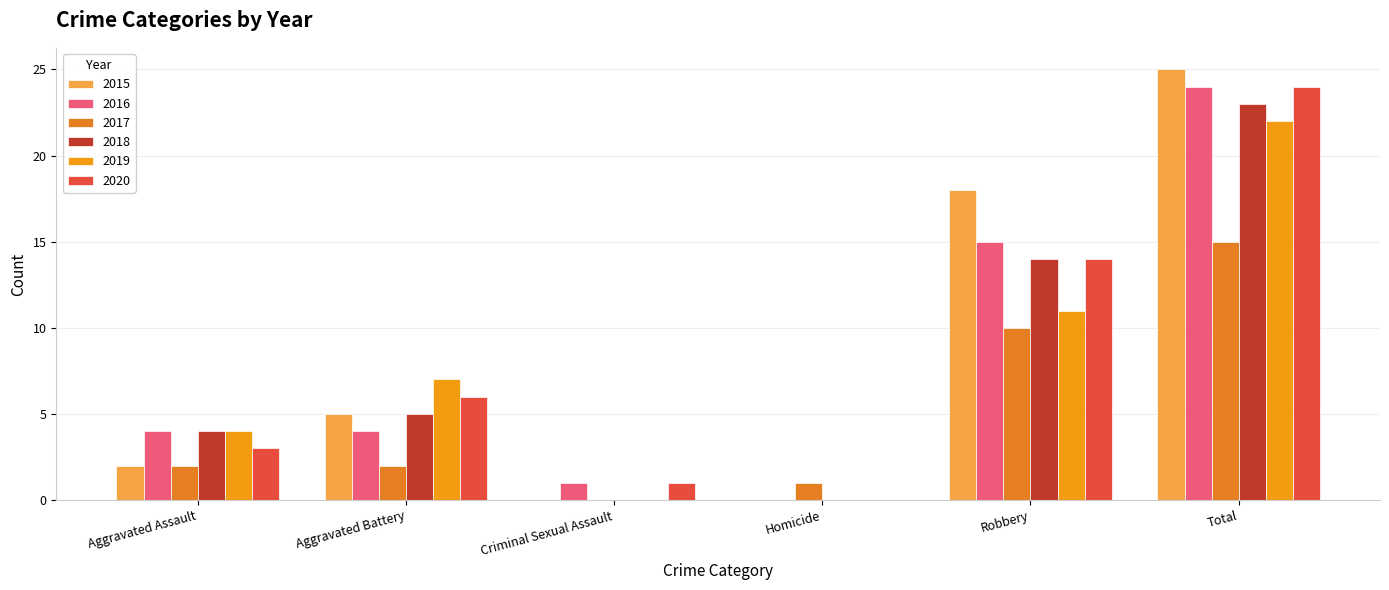

At how many categories does at least one series exceed 21?

1